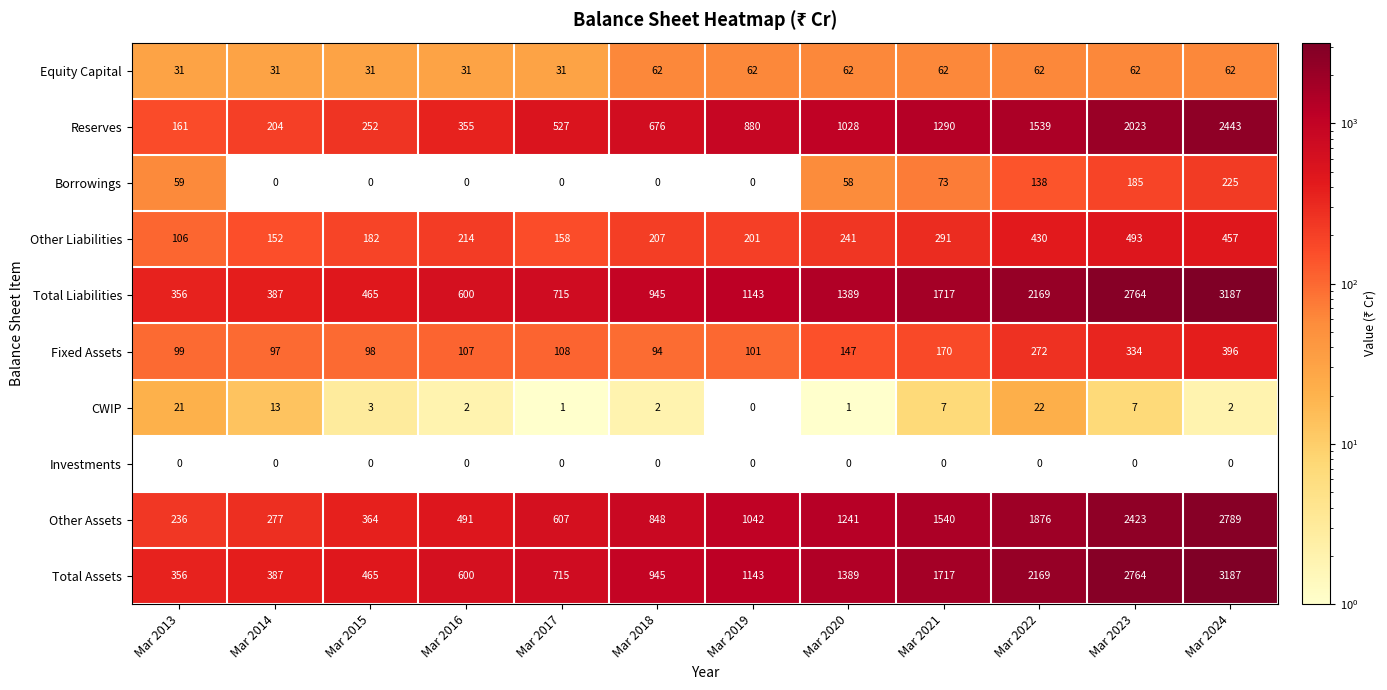

Between Mar 2014 and Mar 2019, which series saw the biggest shift?

Other Assets